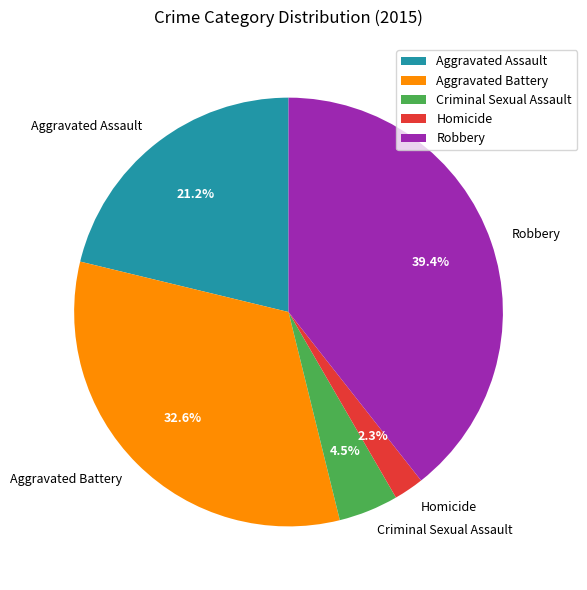

To the nearest percent, what is the difference between the largest and smallest slice percentages?

37%